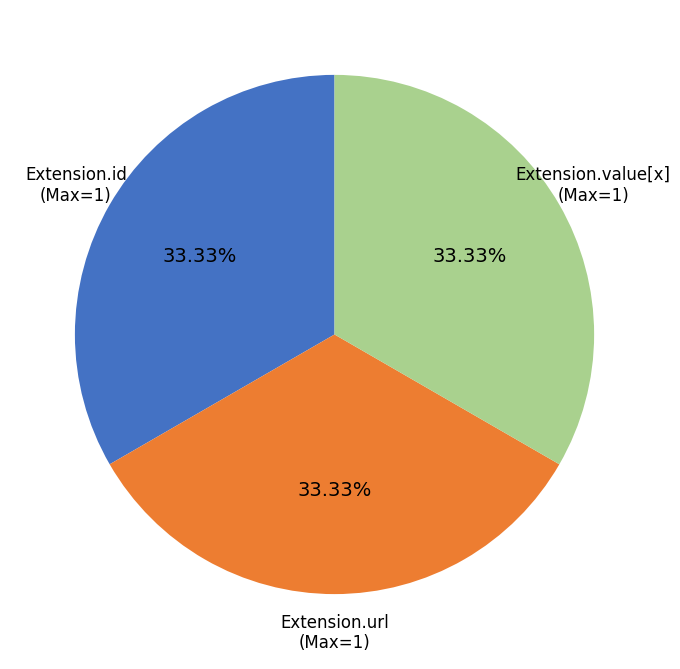

How many slices are in this pie chart?

3